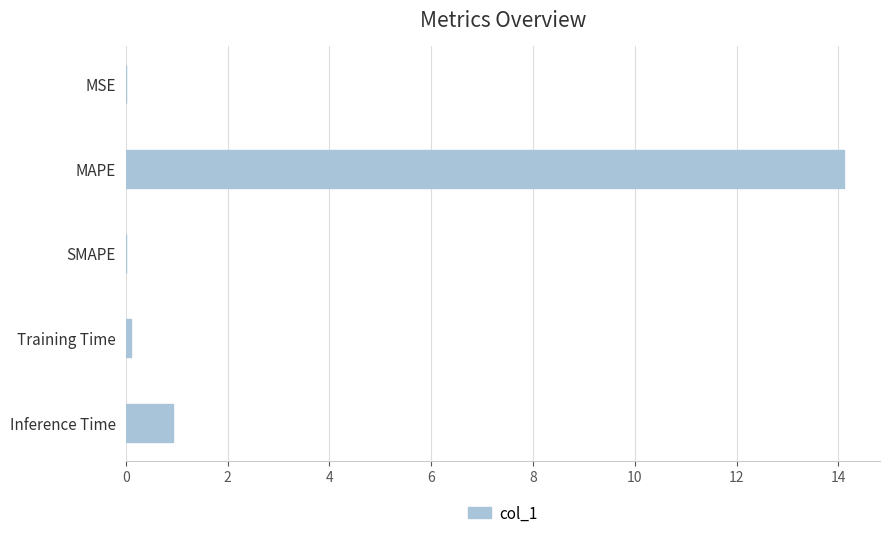

Is it true that the value at MSE is 0.0?

True